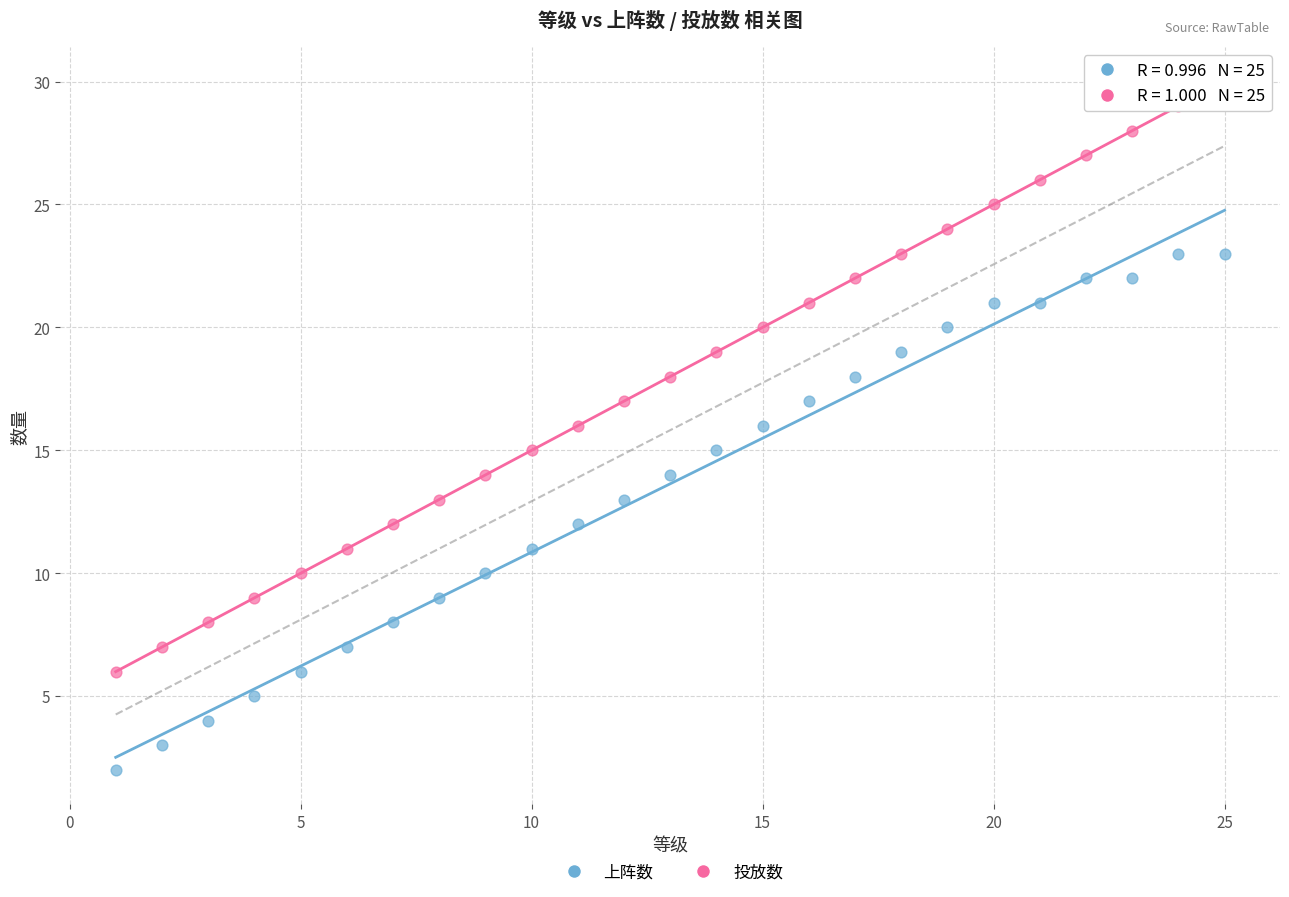

Across all data points, what is the range of Y values (max minus min)?

28